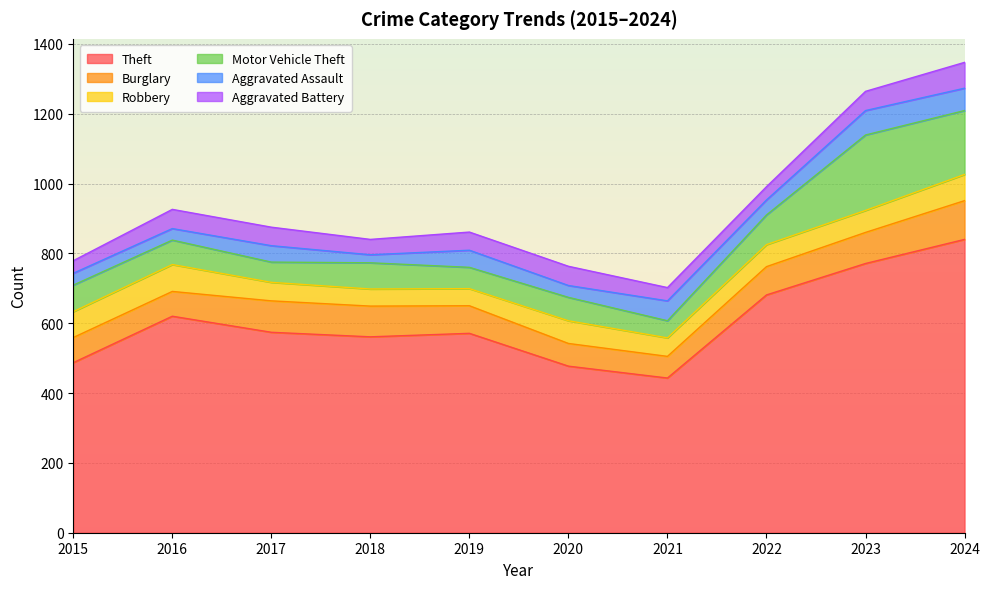

Rank the series by their maximum value, from highest to lowest.

Theft, Motor Vehicle Theft, Burglary, Robbery, Aggravated Battery, Aggravated Assault